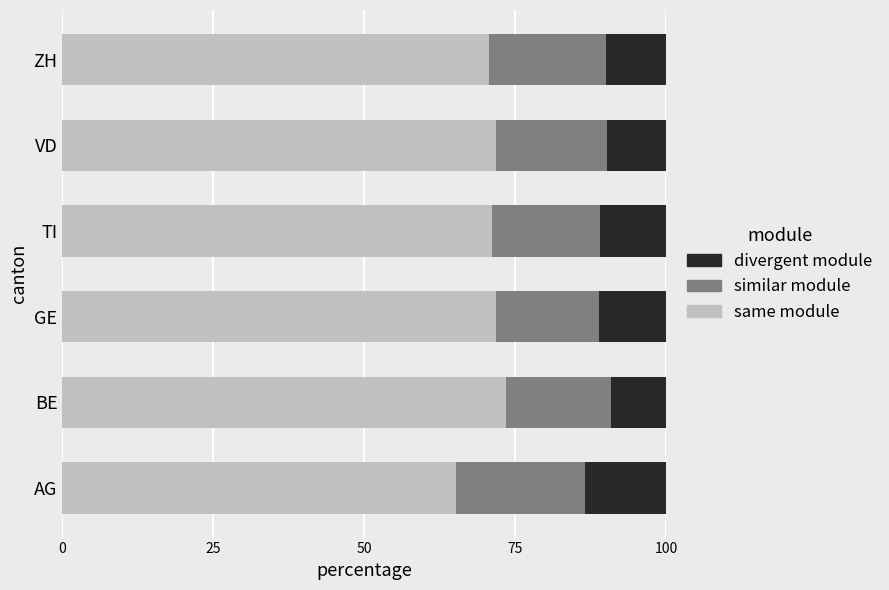

What is the maximum value for same module?

73.5